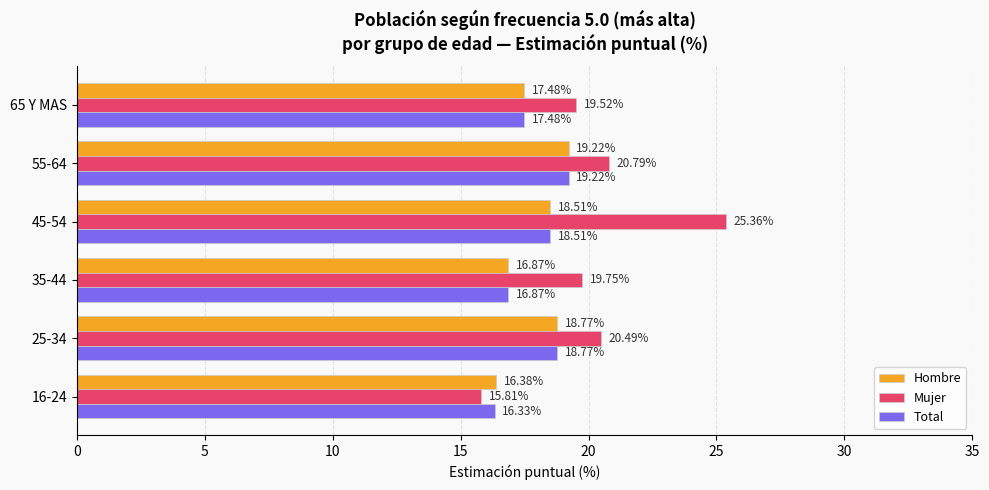

Rank the categories by Total value from lowest to highest.

16-24, 35-44, 65 Y MAS, 45-54, 25-34, 55-64